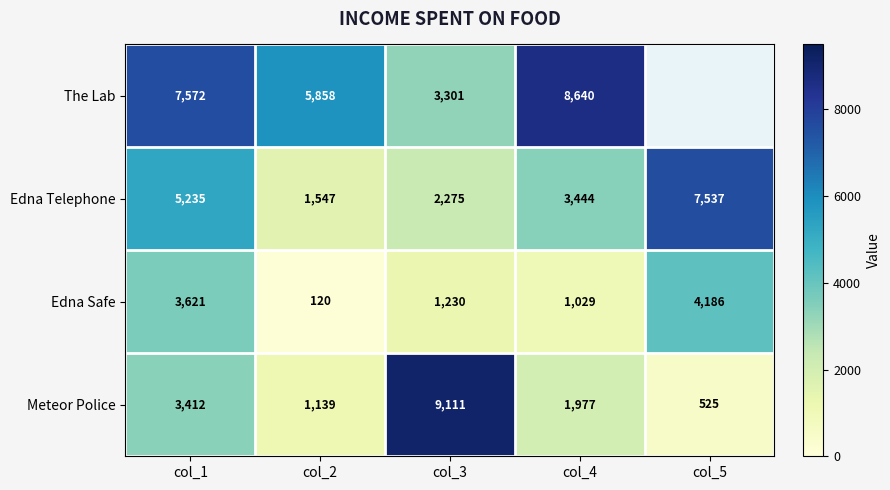

What is the spread (max minus min) of values at col_4?

7611